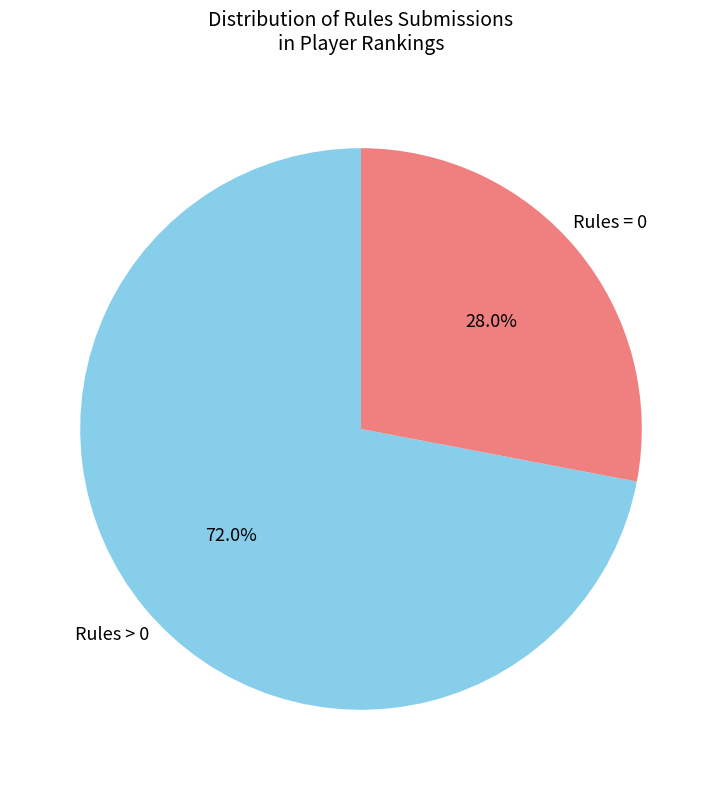

Rank the categories by value from lowest to highest.

Rules = 0, Rules > 0